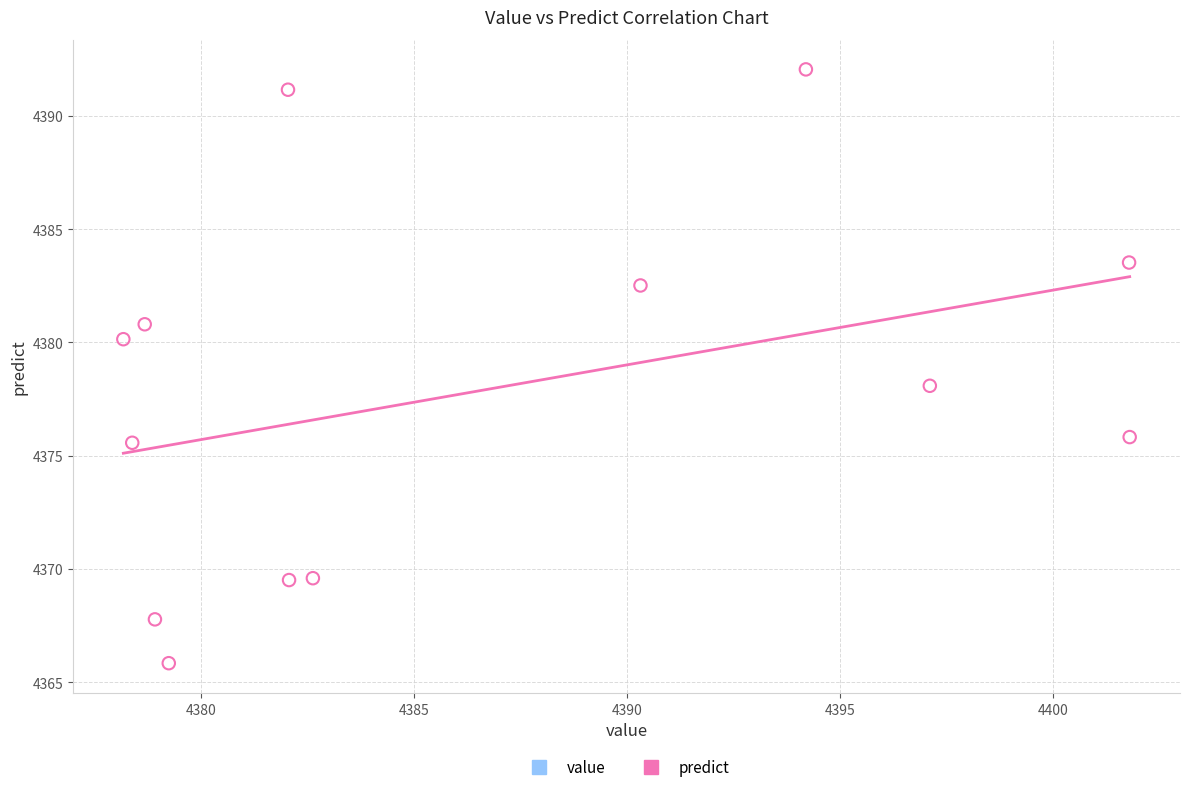

What is the range of Y values (max minus min)?

26.2